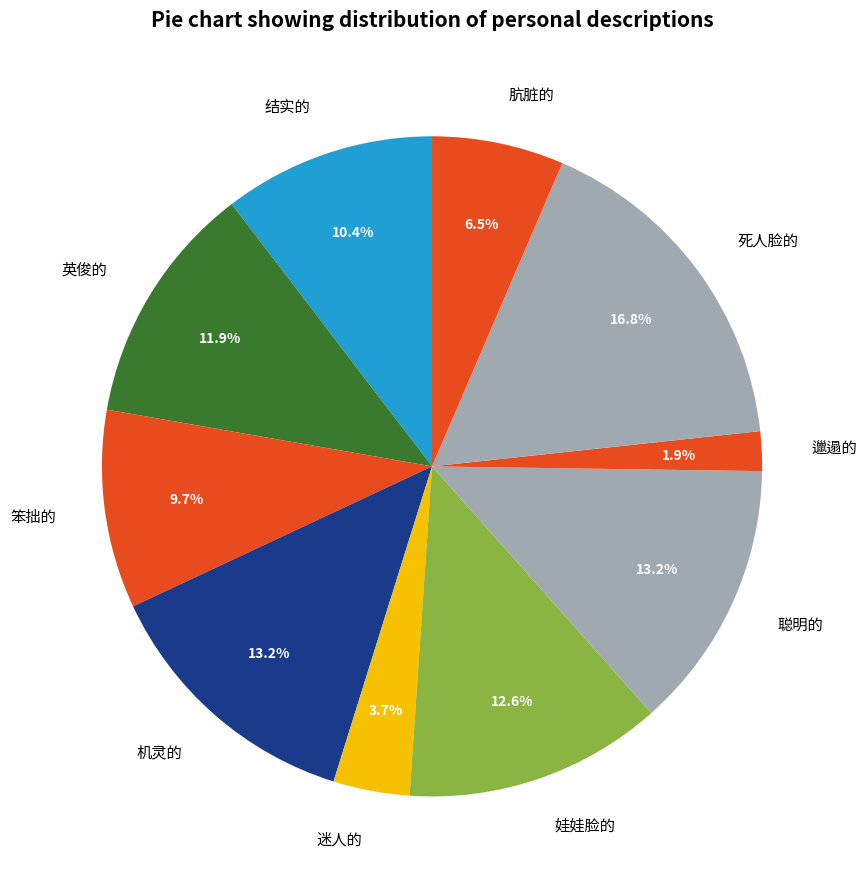

Count the number of slices in the pie.

10